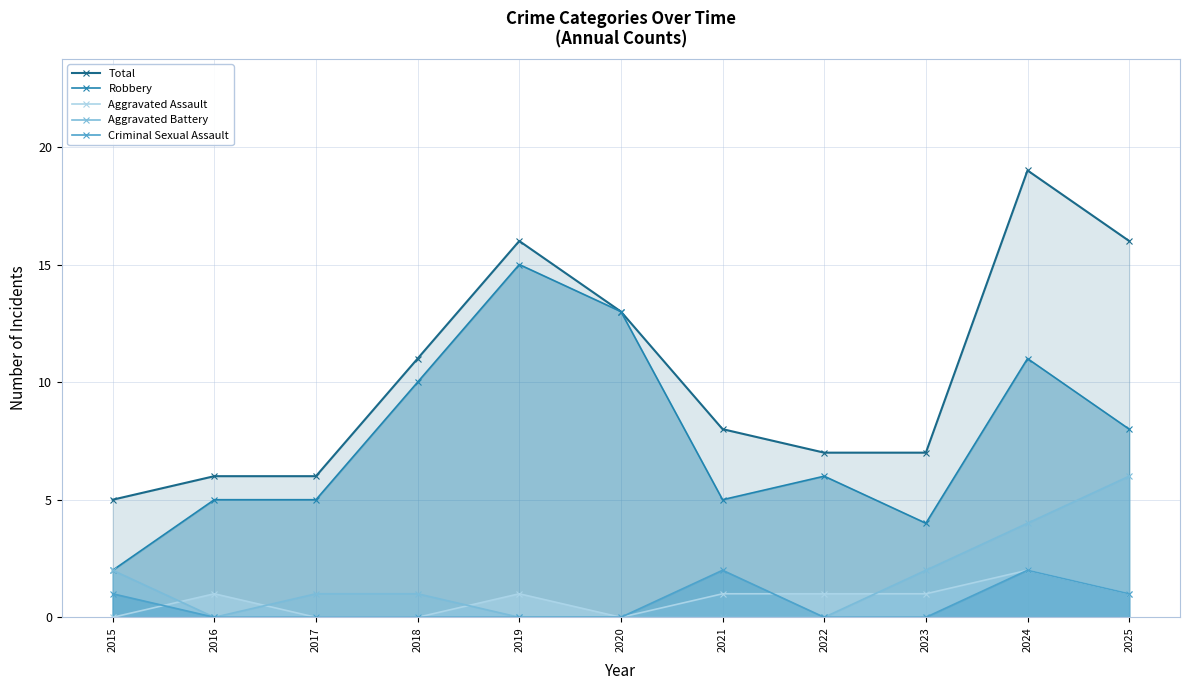

What is the sum of all Total values?

114